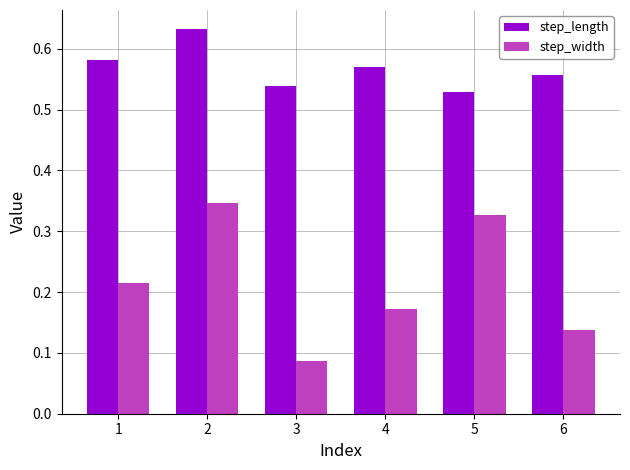

What are all the series names shown in the legend?

step_length, step_width